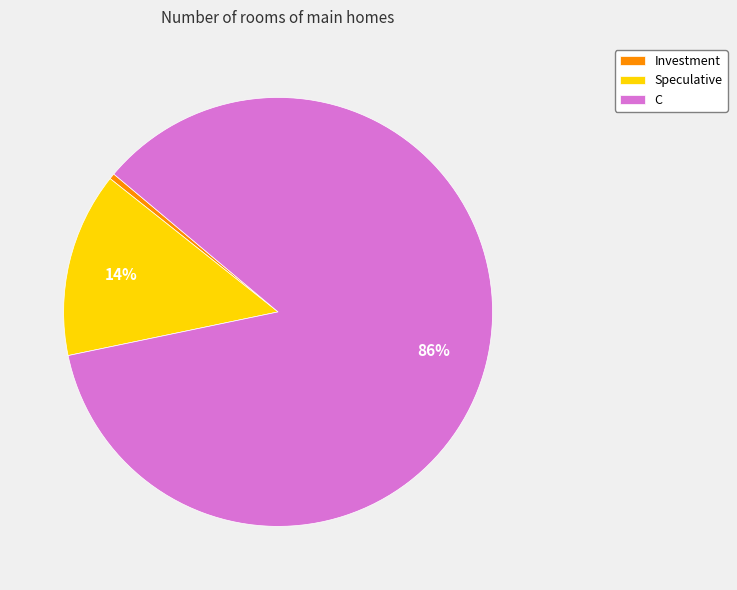

How many segments does this pie chart have?

3